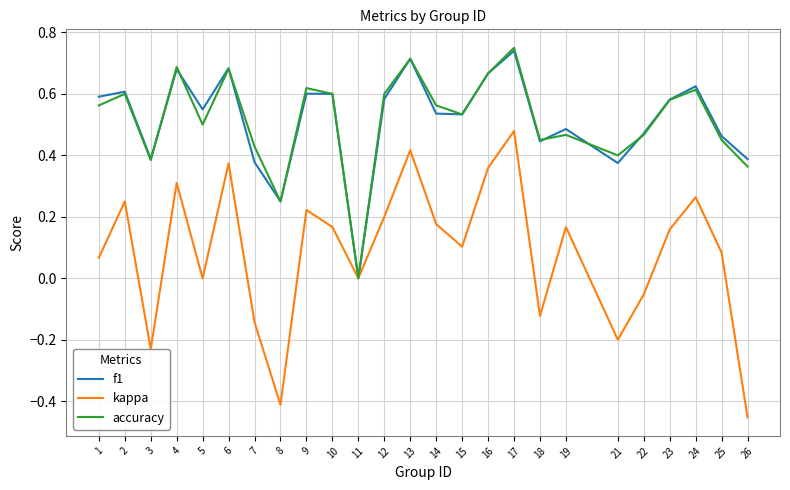

True or false: accuracy and f1 cross at least once.

True